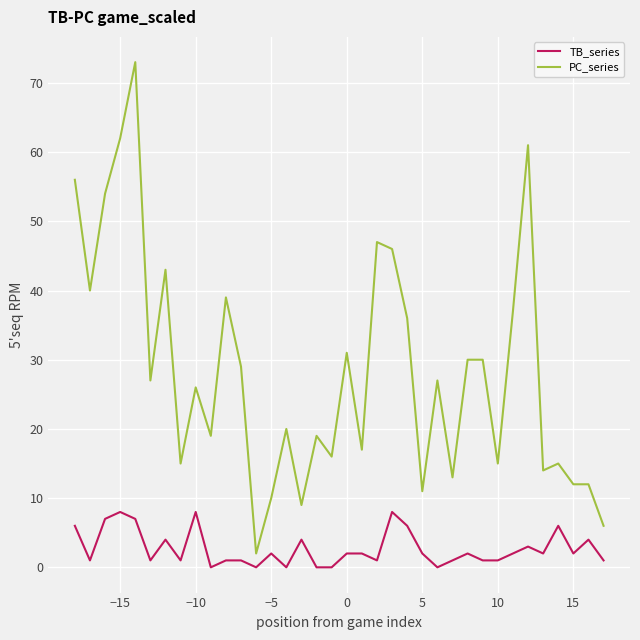

Which series has the widest spread of values?

PC_series